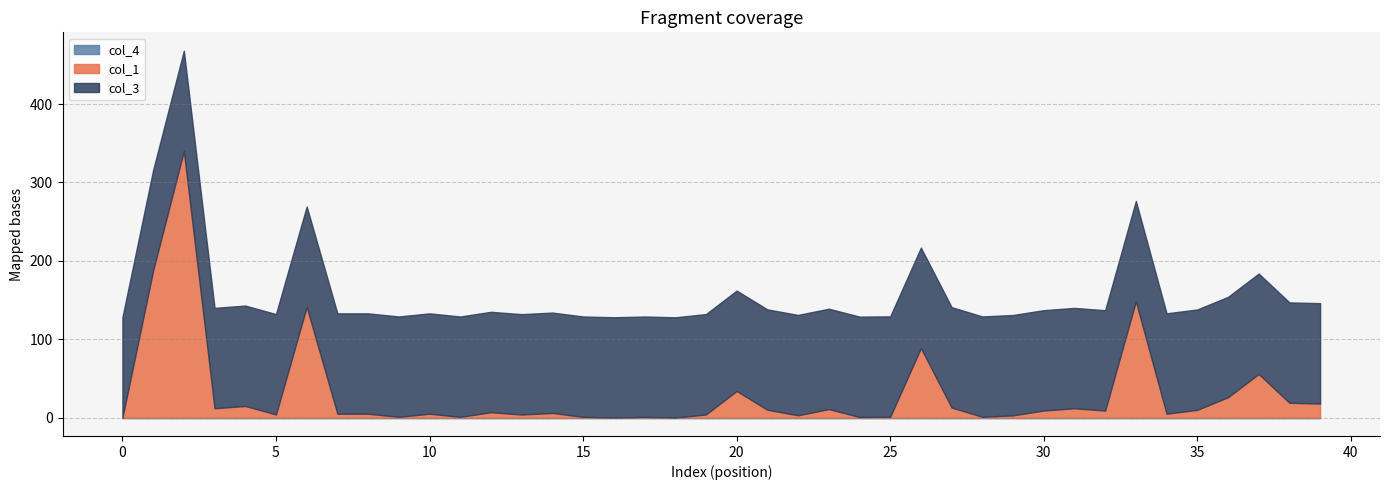

At how many categories does at least one series exceed 229?

1